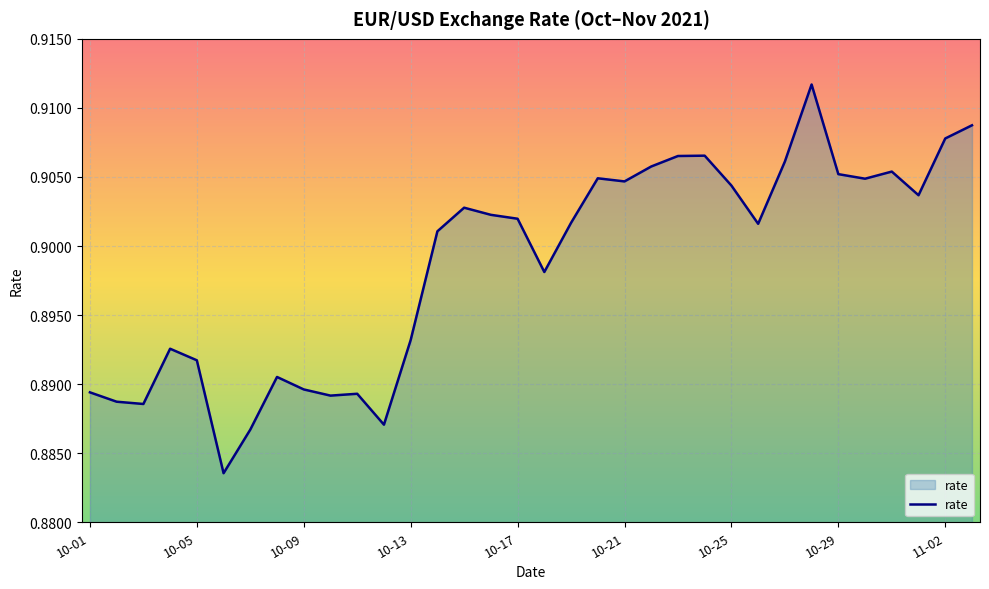

At which label is the value closest to 0?

2021-10-06